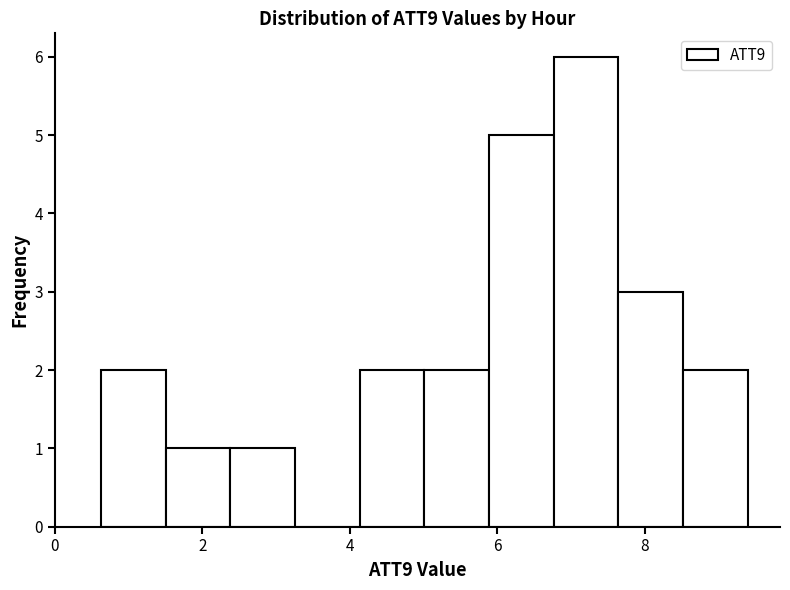

Reading left to right, transcribe this chart: for each bar, give the range it covers on the x-axis and its height. Neither the bar edges nor the heights are printed on the chart, so give them approximately, as read against the axes.

0.6 to 1.6: 2
1.6 to 2.4: 1
2.4 to 3.2: 1
3.2 to 4.2: 0
4.2 to 5.0: 2
5.0 to 5.8: 2
5.8 to 6.8: 5
6.8 to 7.6: 6
7.6 to 8.6: 3
8.6 to 9.4: 2